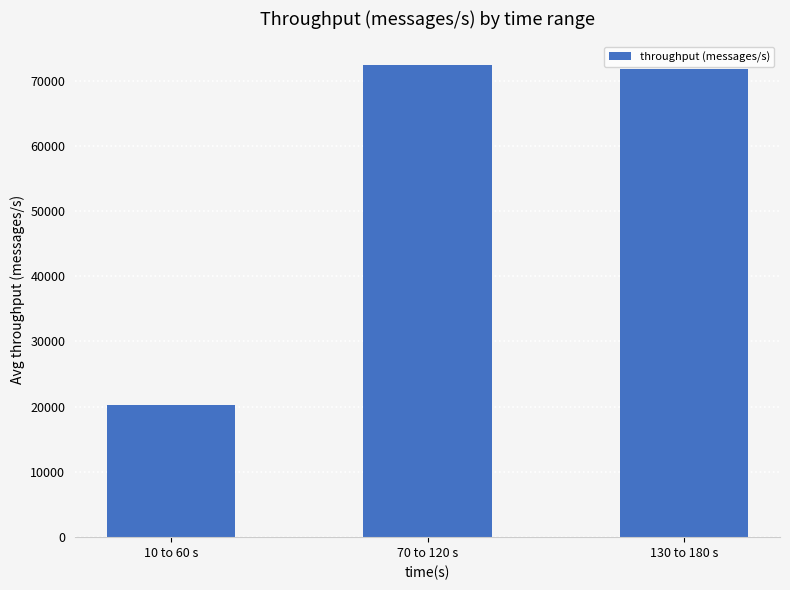

How many distinct data groups are displayed?

1